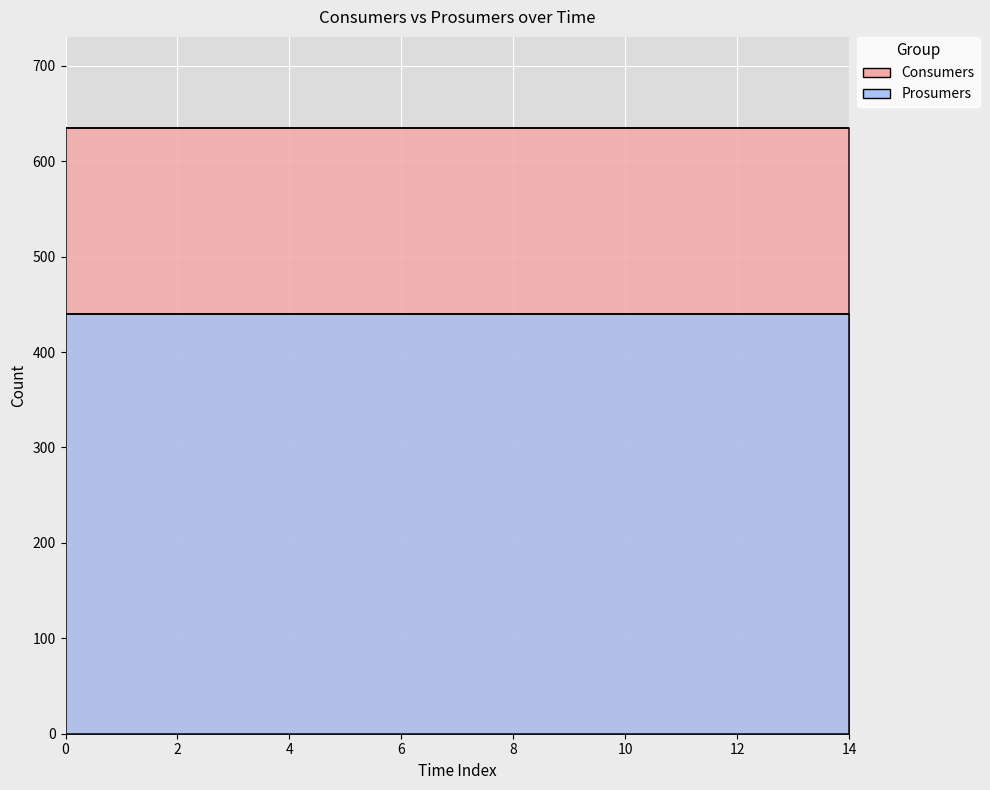

How many lines are shown in the chart?

2